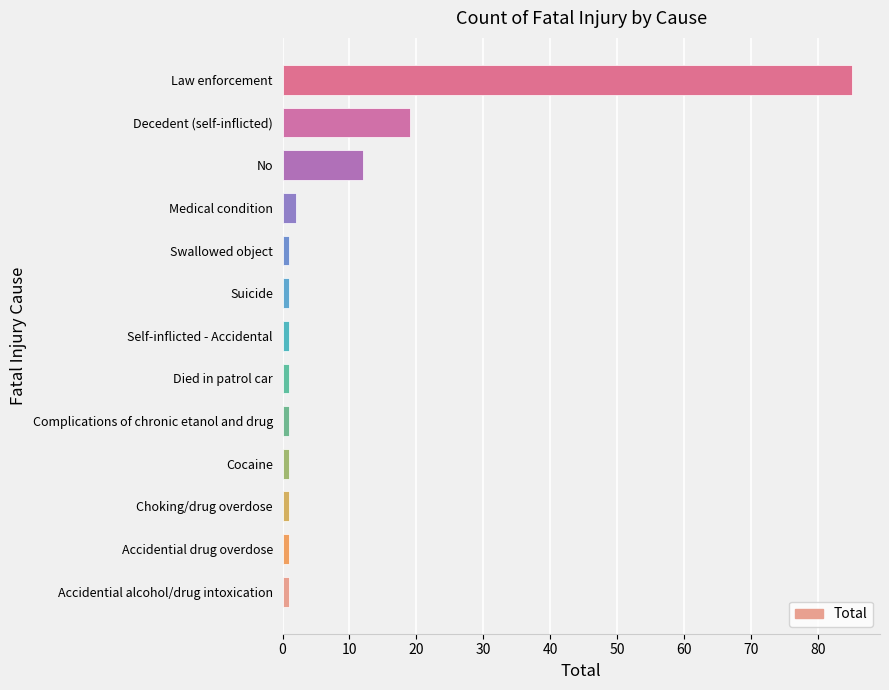

What is the difference between the second highest and second lowest values?

18